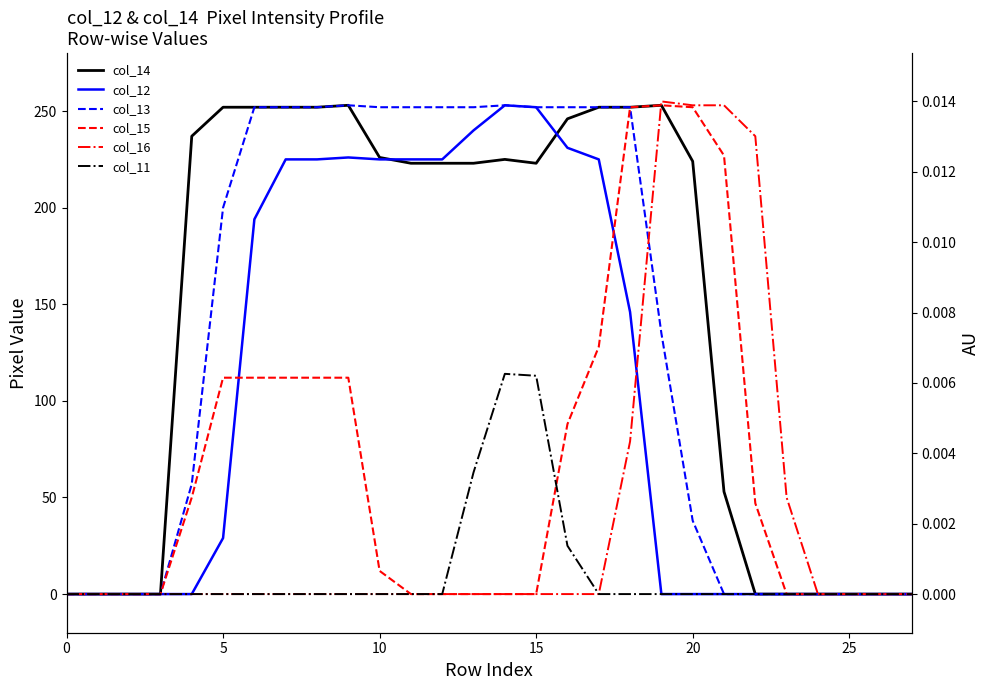

Reading left to right, list all the values displayed in this chart.

col_14: 0	0	0	0	237	252	252	252	252	253	226	223	223	223	225	223	246	252	252	253	224	53	0	0	0	0	0	0
col_12: 0	0	0	0	0	29	194	225	225	226	225	225	225	240	253	252	231	225	146	0	0	0	0	0	0	0	0	0
col_13: 0	0	0	0	57	200	252	252	252	253	252	252	252	252	253	252	252	252	252	135	38	0	0	0	0	0	0	0
col_15: 0	0	0	0	50	112	112	112	112	112	12	0	0	0	0	0	88	128	252	253	252	227	47	0	0	0	0	0
col_16: 0	0	0	0	0	0	0	0	0	0	0	0	0	0	0	0	0	0	79	255	253	253	237	50	0	0	0	0
col_11: 0	0	0	0	0	0	0	0	0	0	0	0	0	63	114	113	25	0	0	0	0	0	0	0	0	0	0	0